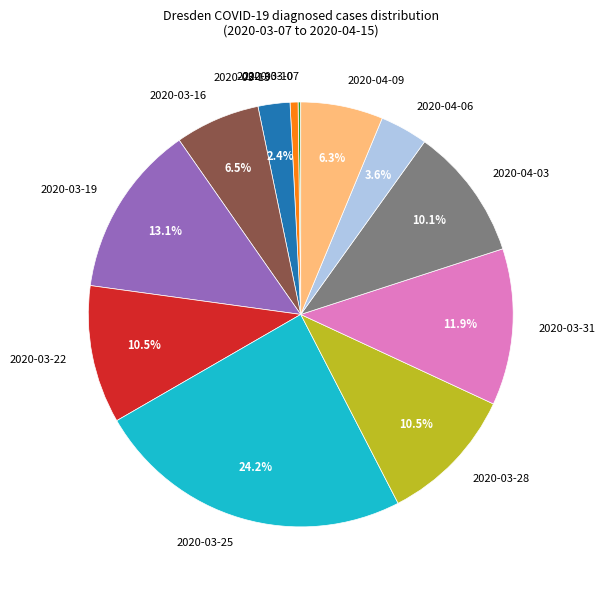

How much of the chart is everything except 2020-04-09?

93.7%